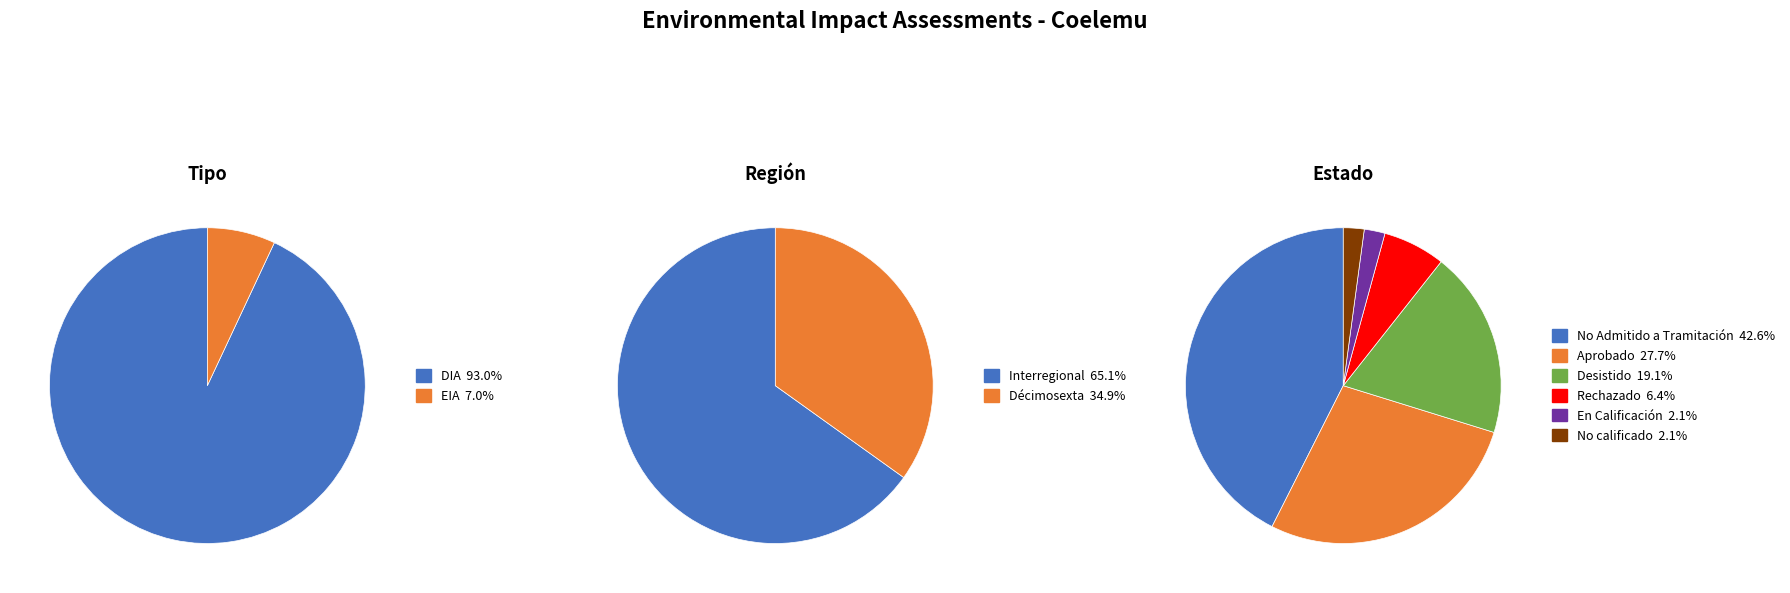

What is the change in value from DIA to EIA?

-37